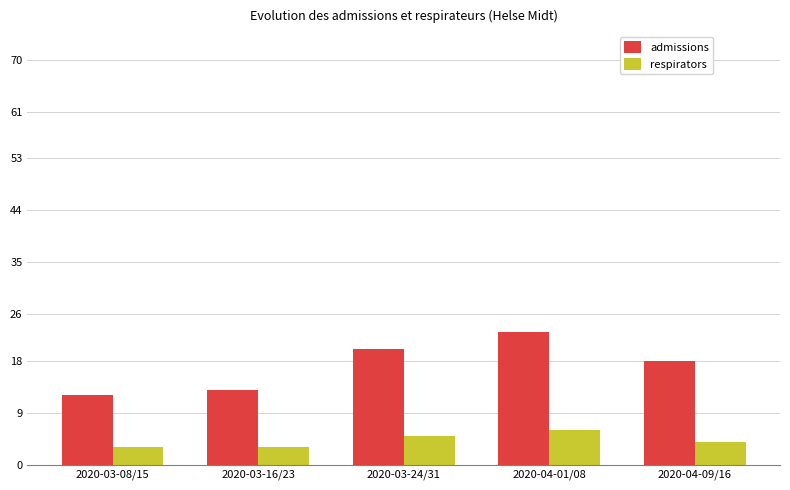

Which series has the largest range (max minus min)?

admissions